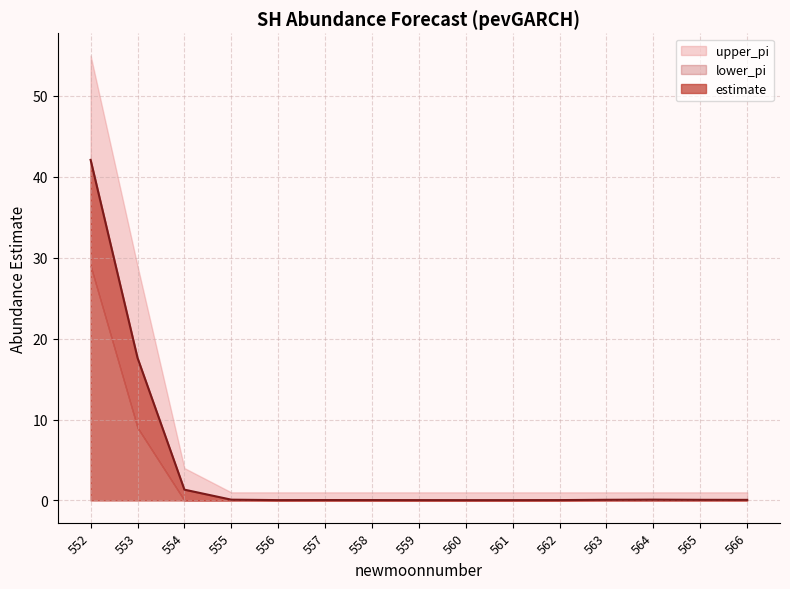

Which series has the largest range (max minus min)?

upper_pi